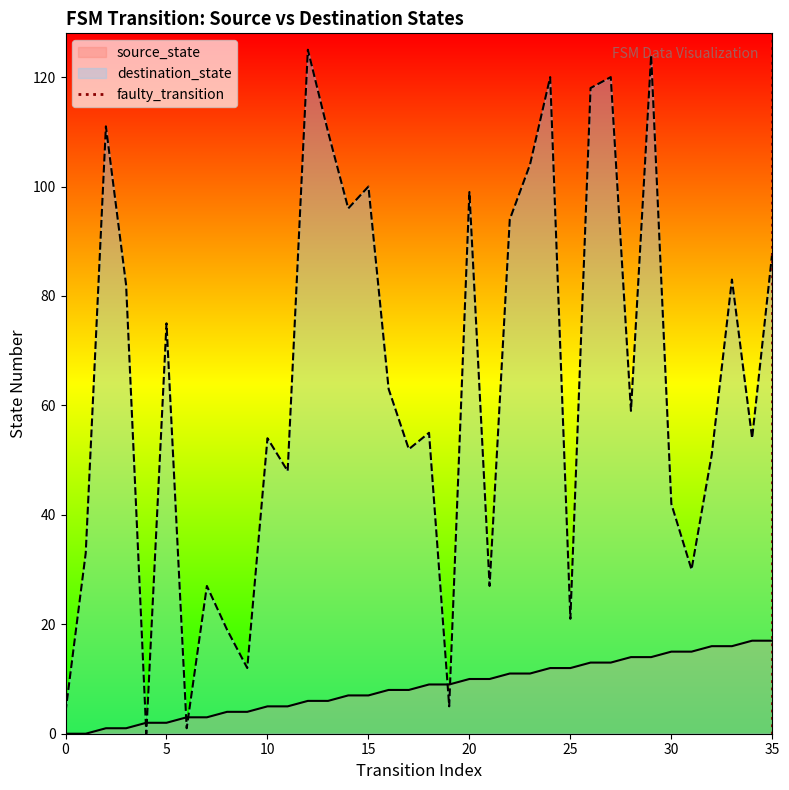

What is the highest value of the source_state series?

17